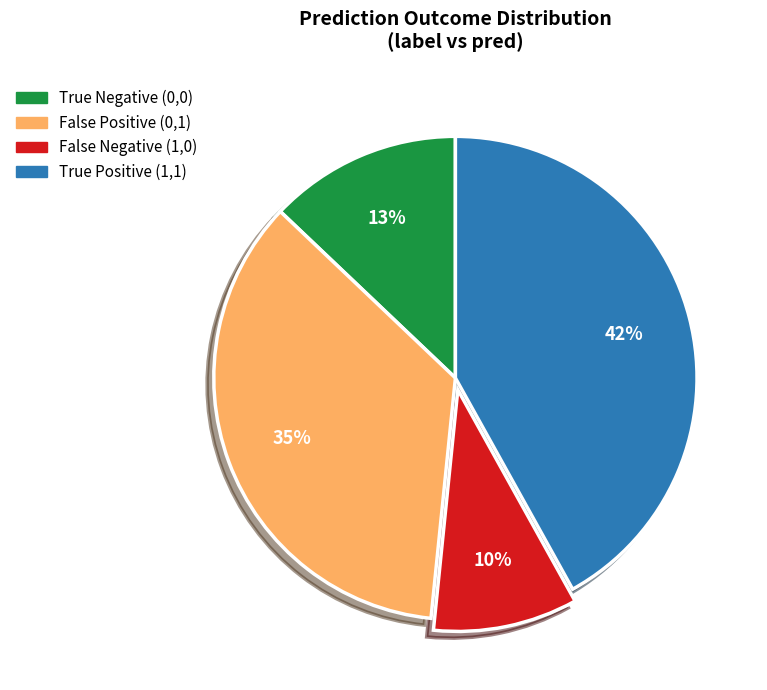

Does any single category account for the majority?

No